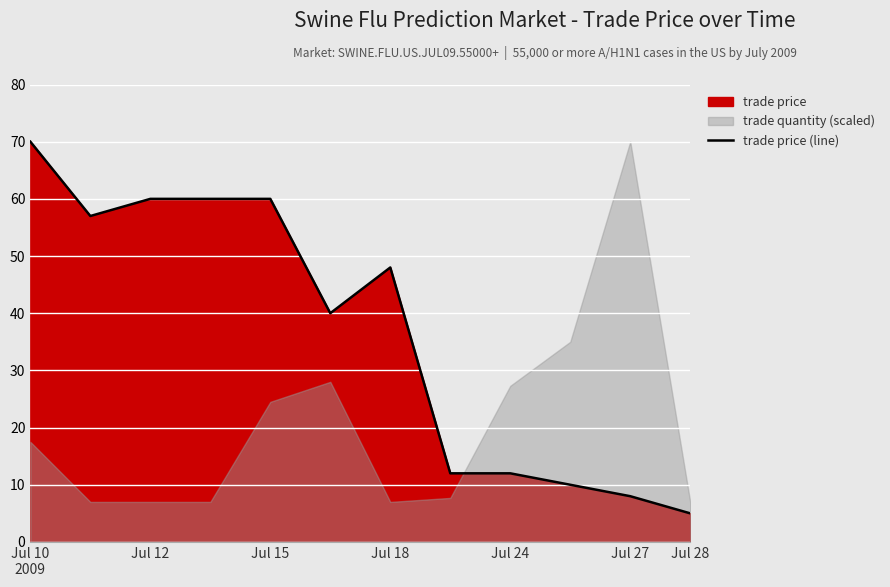

What is the maximum value shown in the chart?

70